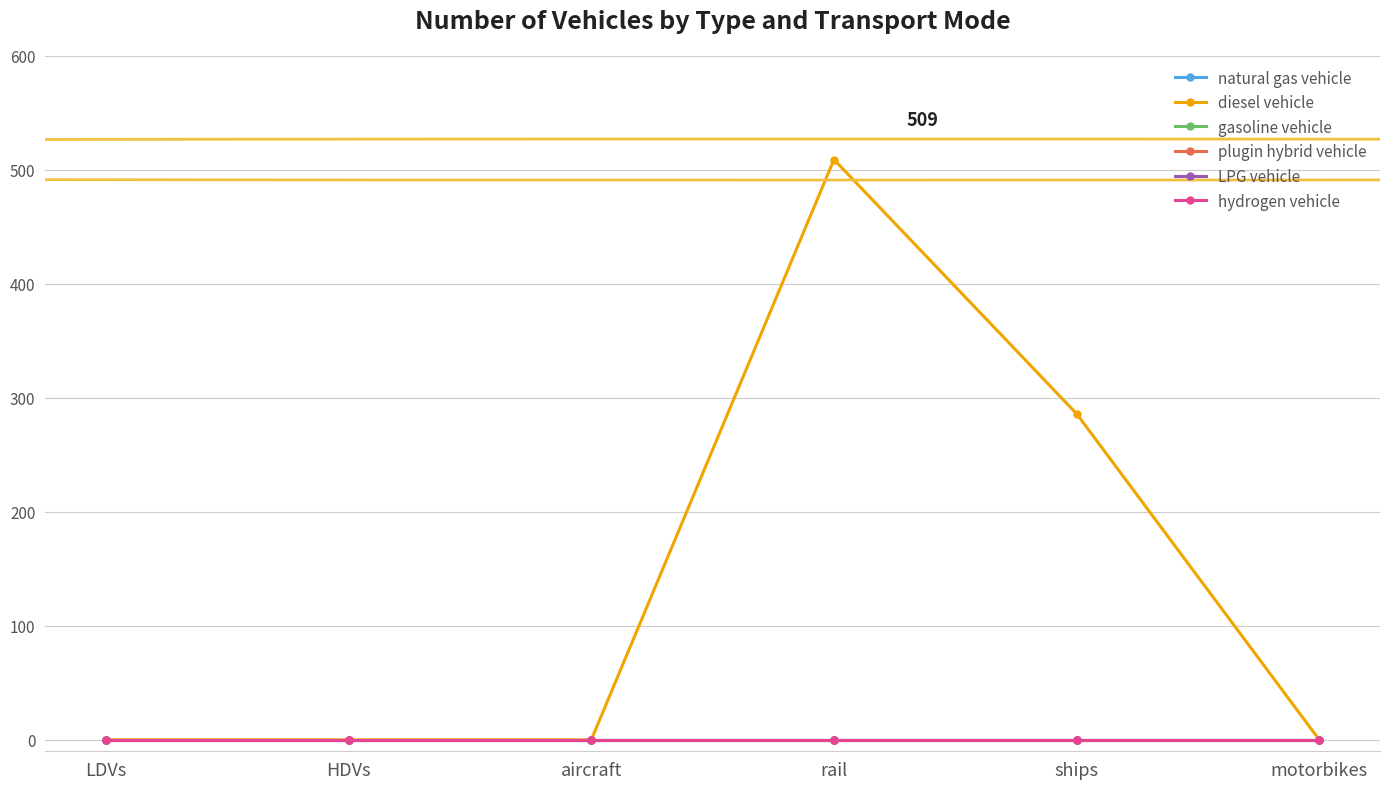

Reading left to right, transcribe all the data shown in this chart.

natural gas vehicle: 0	0	0	0	0	0
diesel vehicle: 0	0	0	509	286	0
gasoline vehicle: 0	0	0	0	0	0
plugin hybrid vehicle: 0	0	0	0	0	0
LPG vehicle: 0	0	0	0	0	0
hydrogen vehicle: 0	0	0	0	0	0